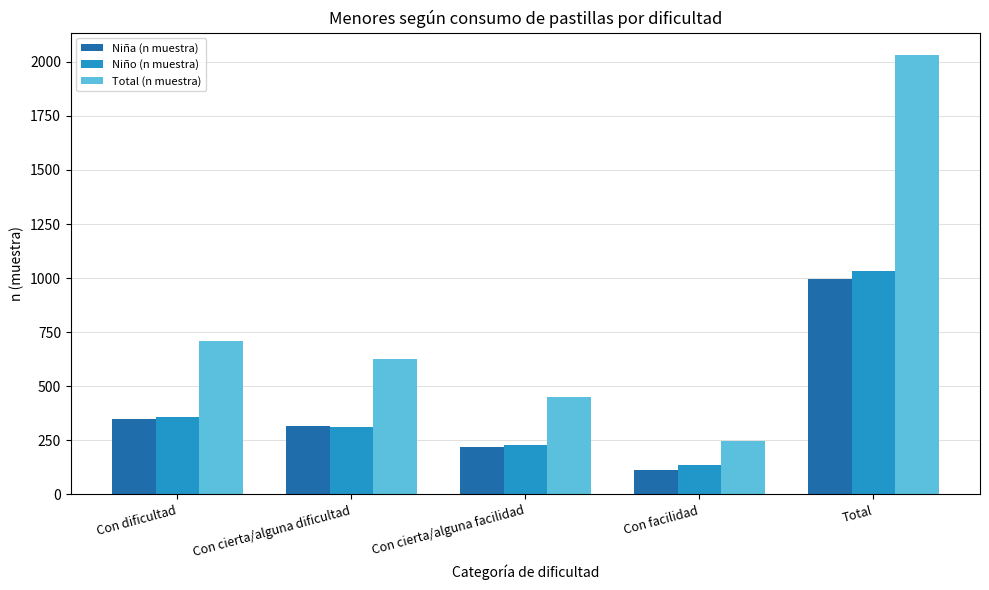

Which series changed the most between Con dificultad and Con cierta/alguna dificultad?

Total (n muestra)